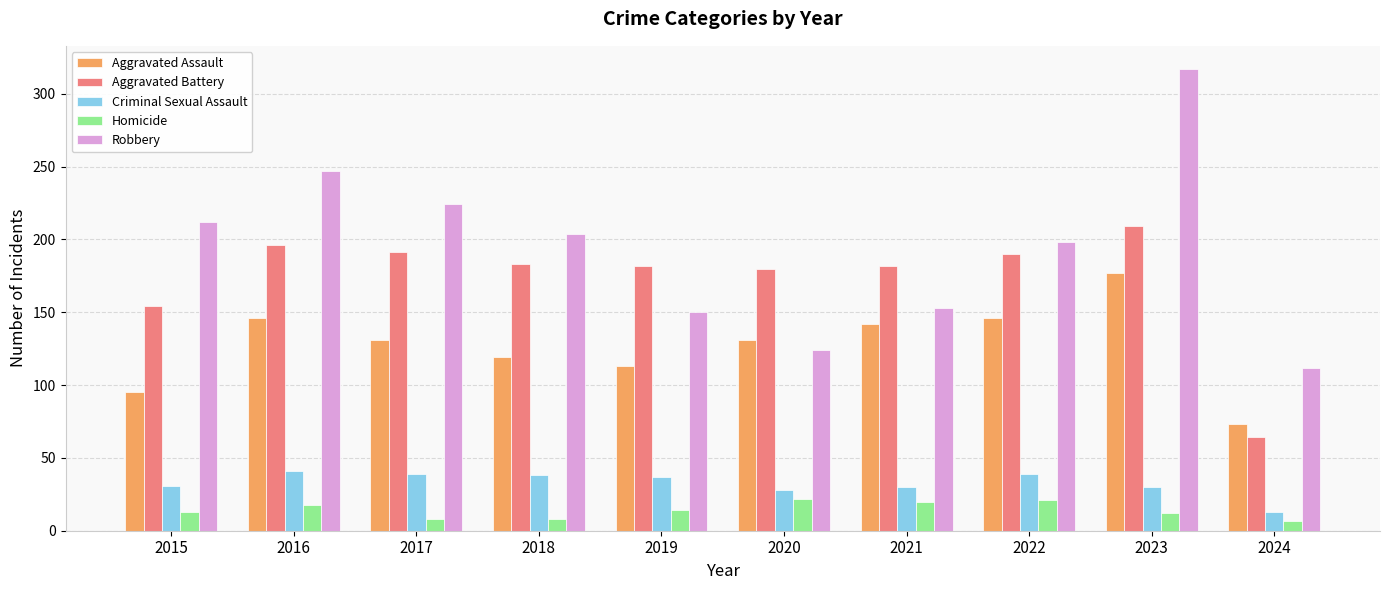

What are all the series names shown in the legend?

Aggravated Assault, Aggravated Battery, Criminal Sexual Assault, Homicide, Robbery